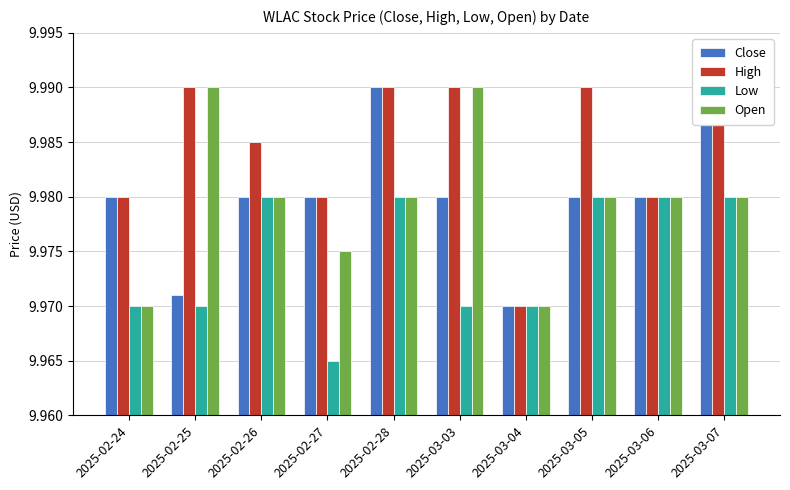

Rank the series by their maximum value, from lowest to highest.

Low, Close, High, Open